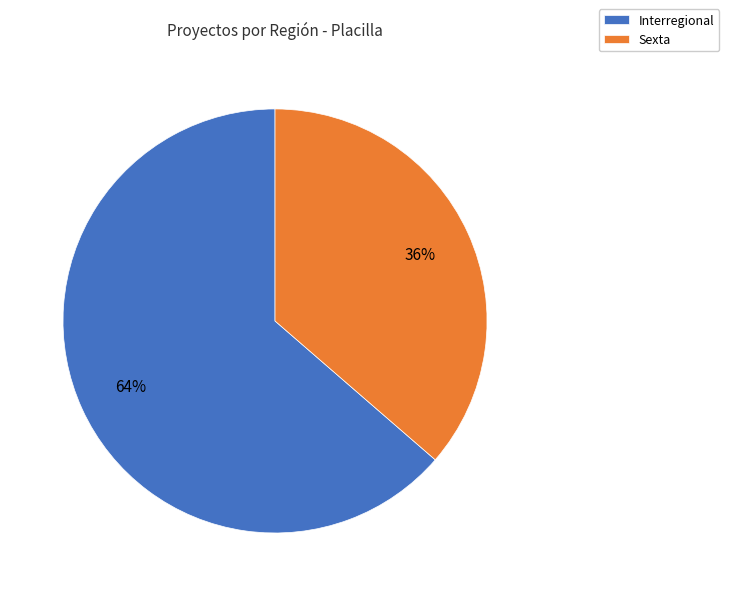

Approximately how many times larger is the value at Interregional compared to Sexta?

1.8